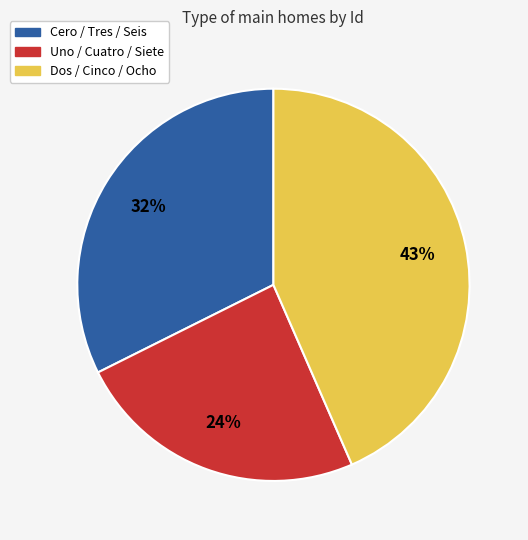

Is there any slice that represents more than half of the pie?

No